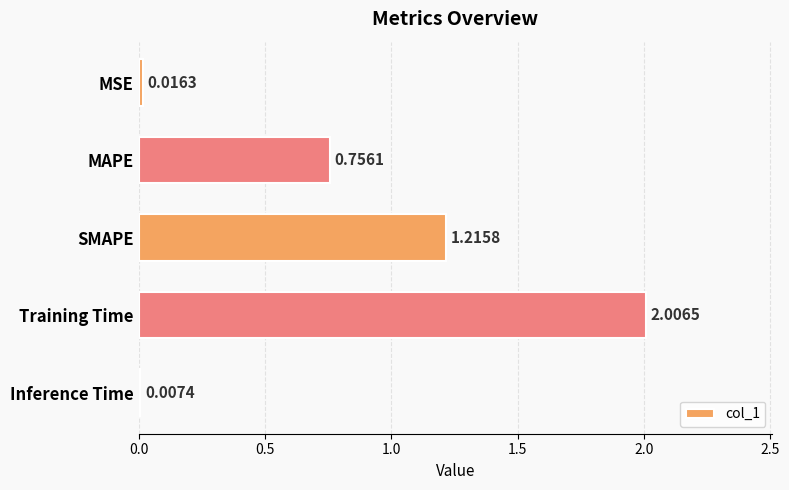

What is the sum of all values?

4.0